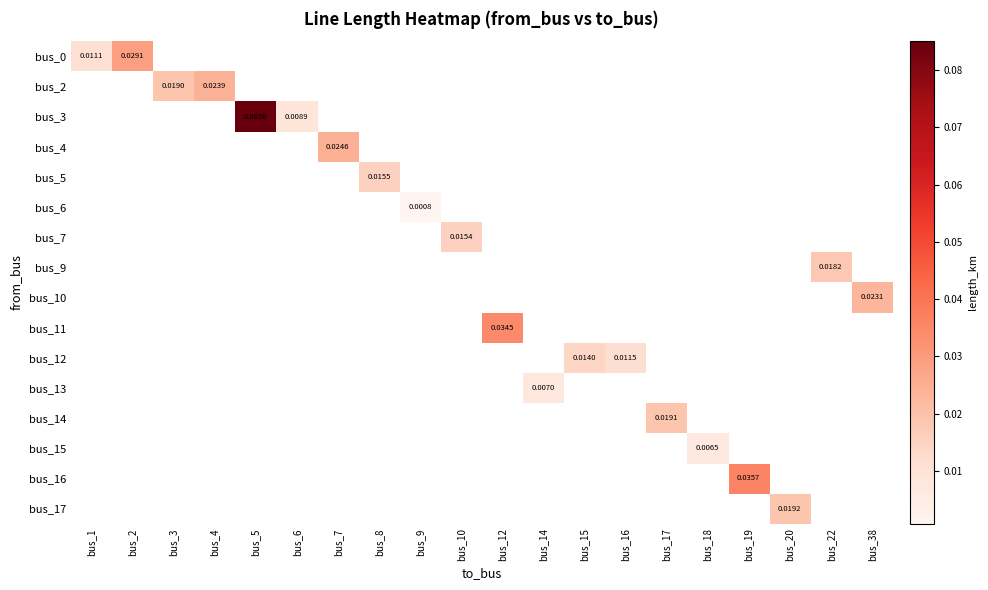

At how many categories does at least one series exceed 0?

20